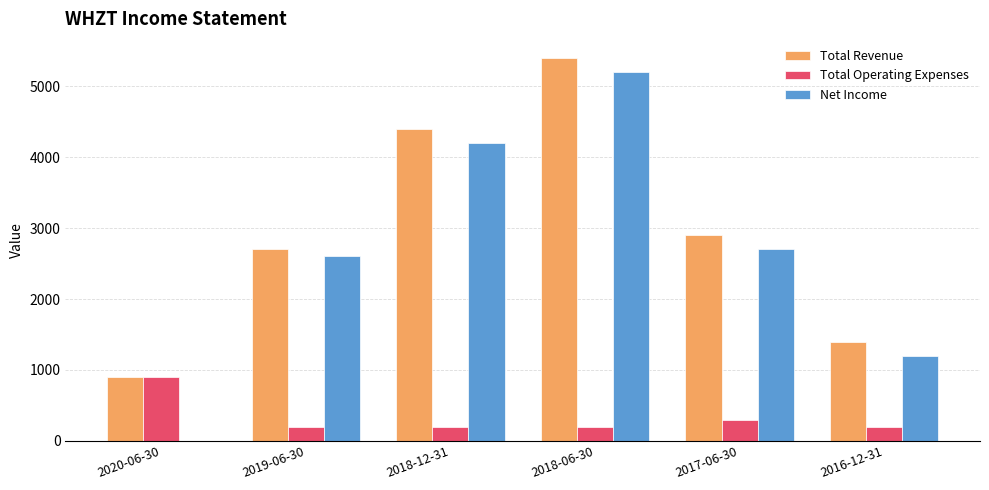

What is the sum of all Total Operating Expenses values?

2000